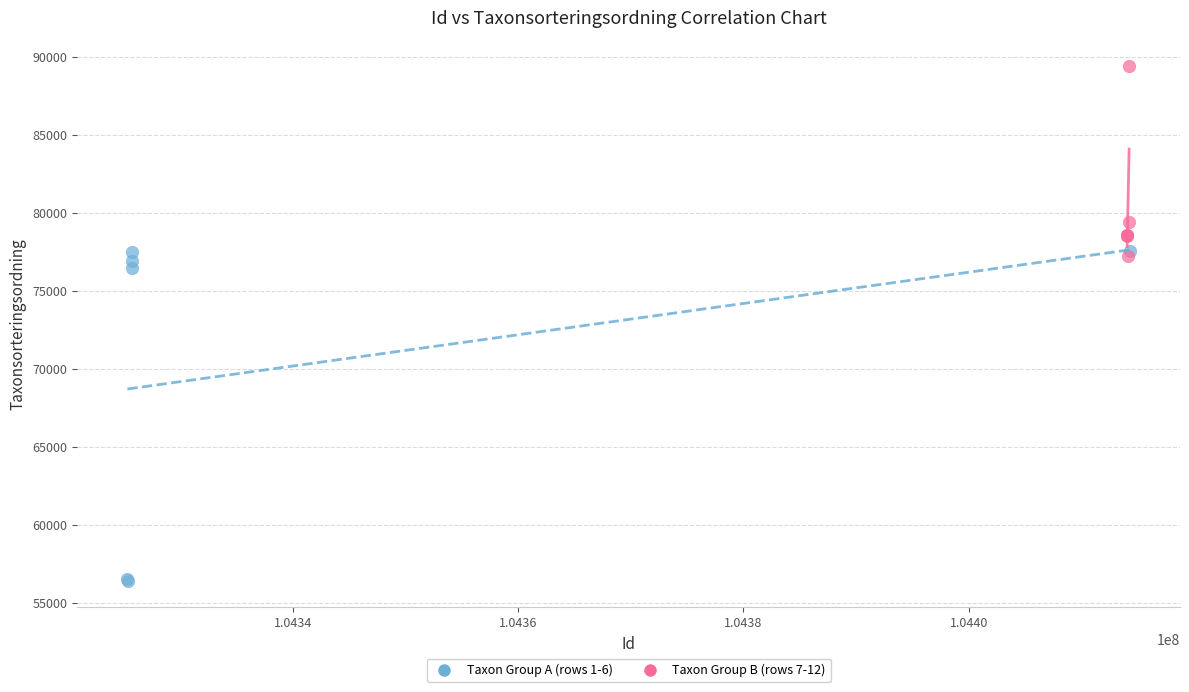

Which series reaches the minimum Y coordinate?

Taxon Group A (rows 1-6)